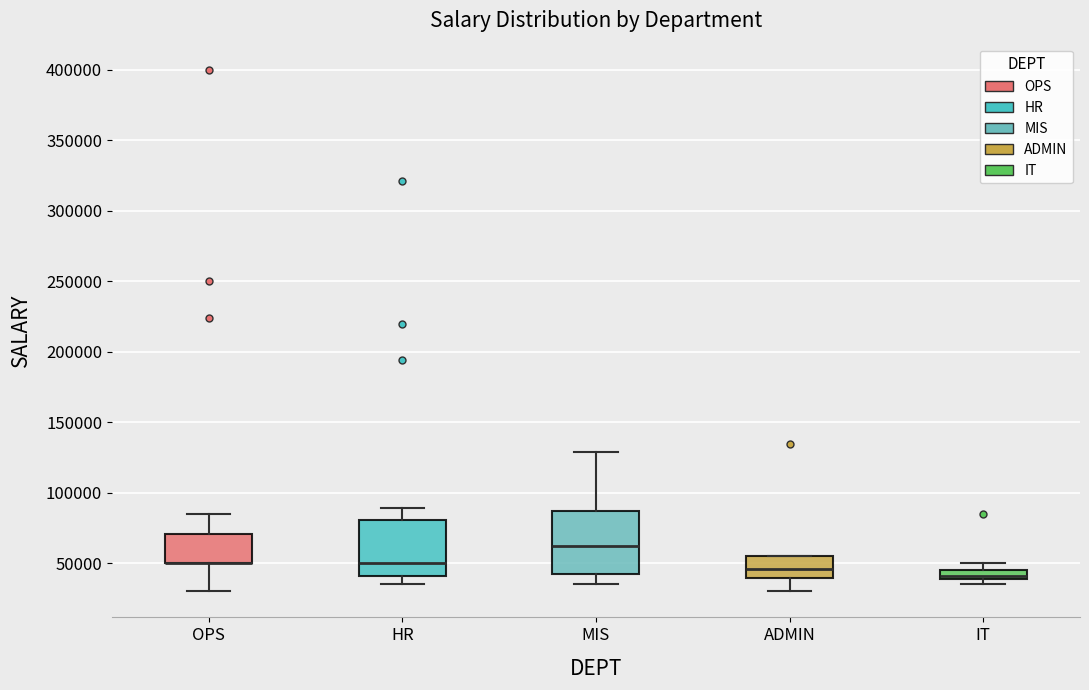

Which box is the tallest, from its lower edge to its upper edge?

MIS